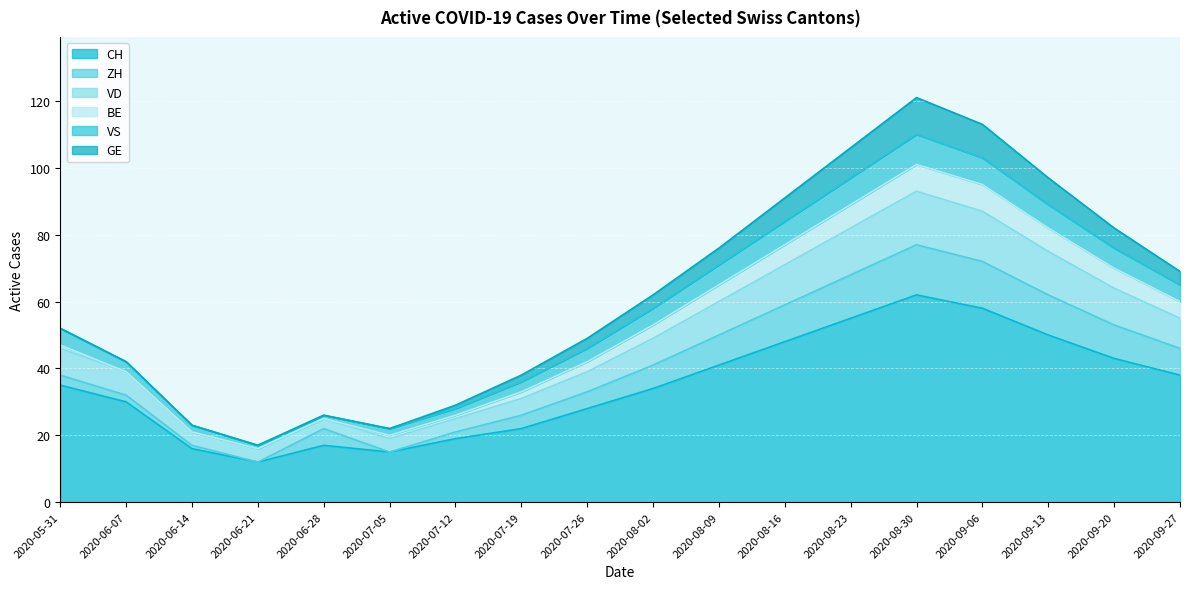

At which label is CH closest to 37?

2020-09-27